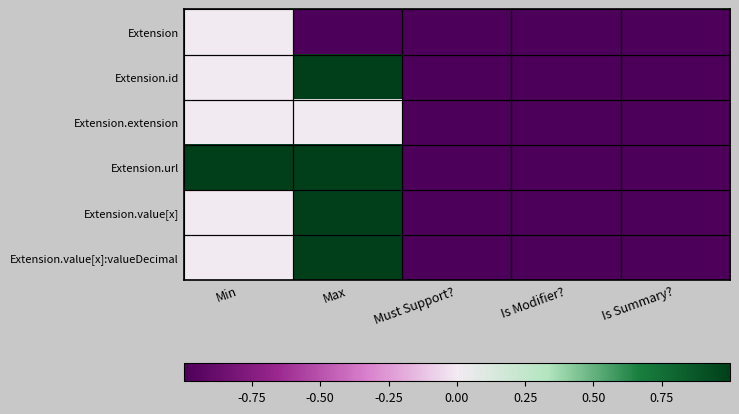

At Is Summary?, list the series in order from largest to smallest.

Extension, Extension.id, Extension.extension, Extension.url, Extension.value[x], Extension.value[x]:valueDecimal